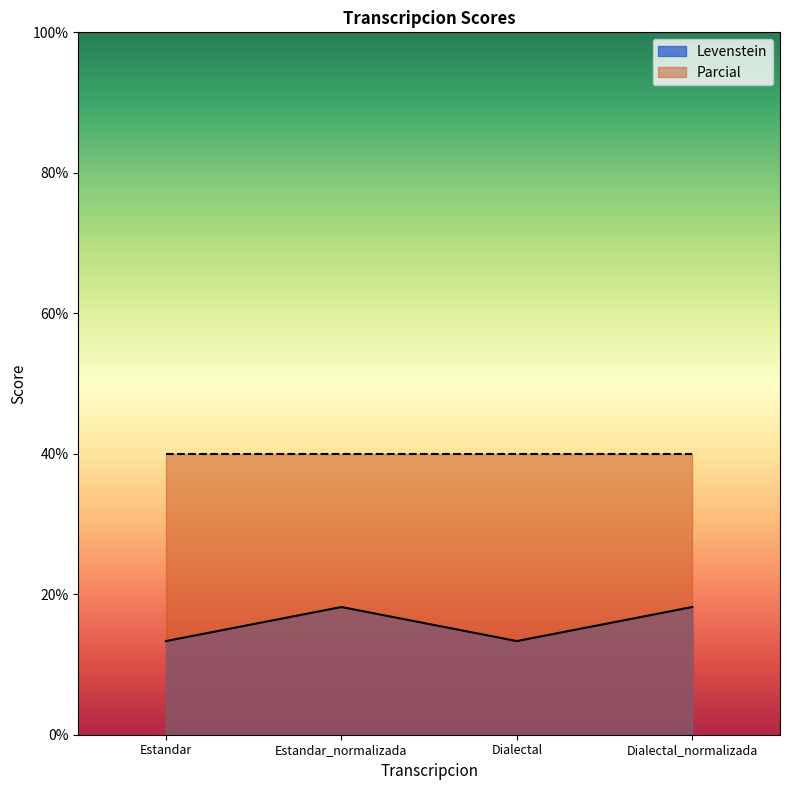

Does the chart have visible grid lines?

No